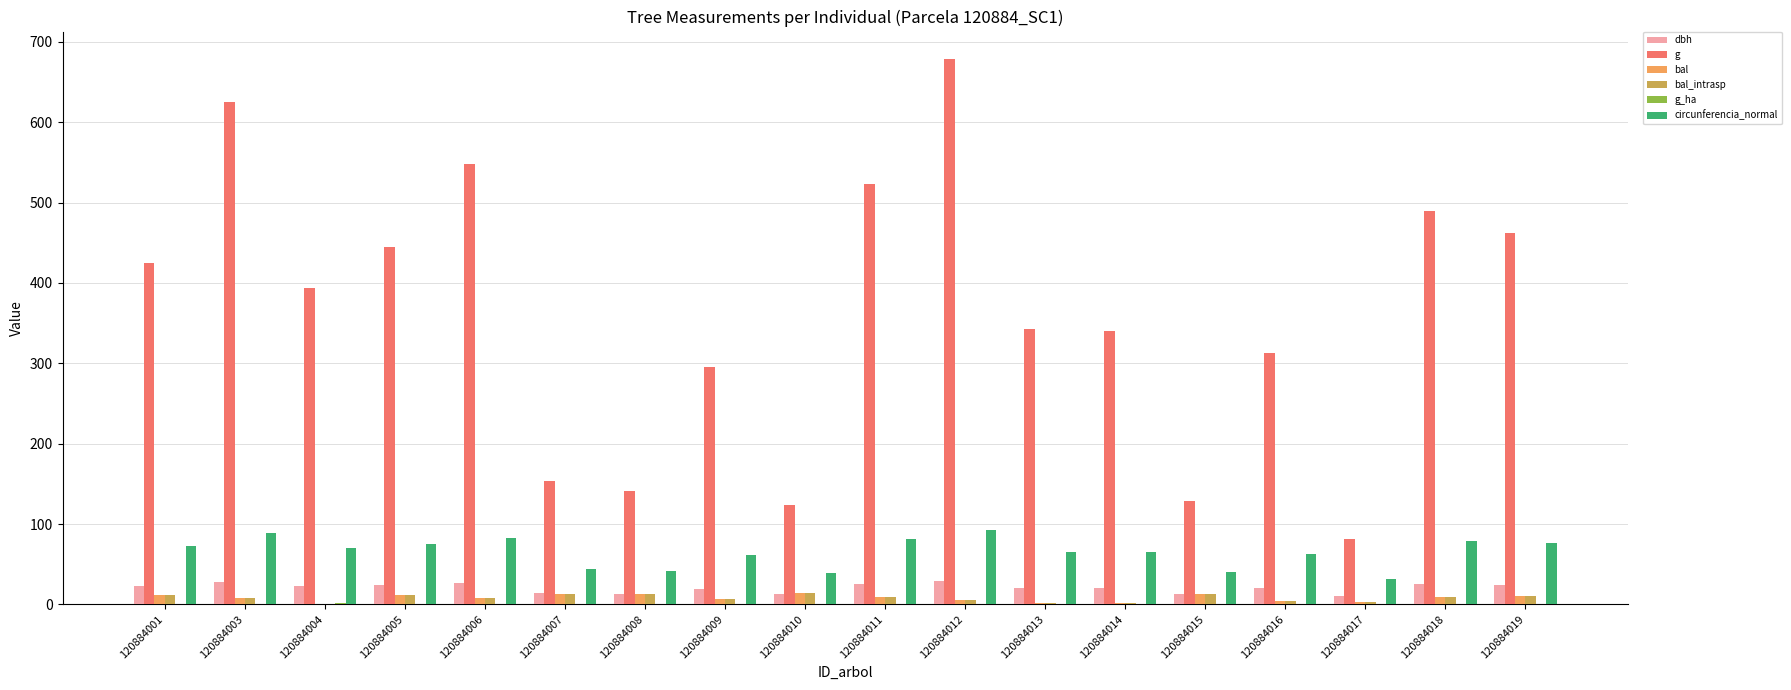

Which series has the largest total across all categories?

g